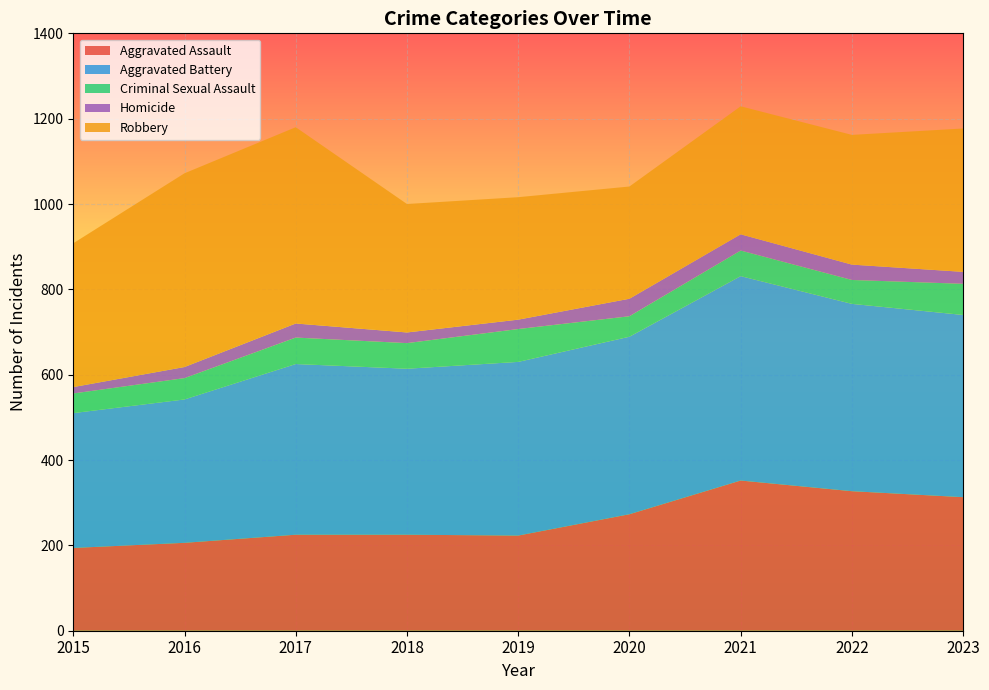

Reading right to left, extract all data points from this chart.

Aggravated Assault: 2023=313	2022=327	2021=352	2020=273	2019=223	2018=225	2017=225	2016=206	2015=194
Aggravated Battery: 2023=427	2022=439	2021=479	2020=416	2019=407	2018=389	2017=400	2016=336	2015=316
Criminal Sexual Assault: 2023=73	2022=56	2021=60	2020=48	2019=77	2018=60	2017=62	2016=50	2015=46
Homicide: 2023=28	2022=36	2021=38	2020=41	2019=22	2018=25	2017=33	2016=26	2015=15
Robbery: 2023=336	2022=304	2021=300	2020=263	2019=287	2018=301	2017=460	2016=454	2015=337